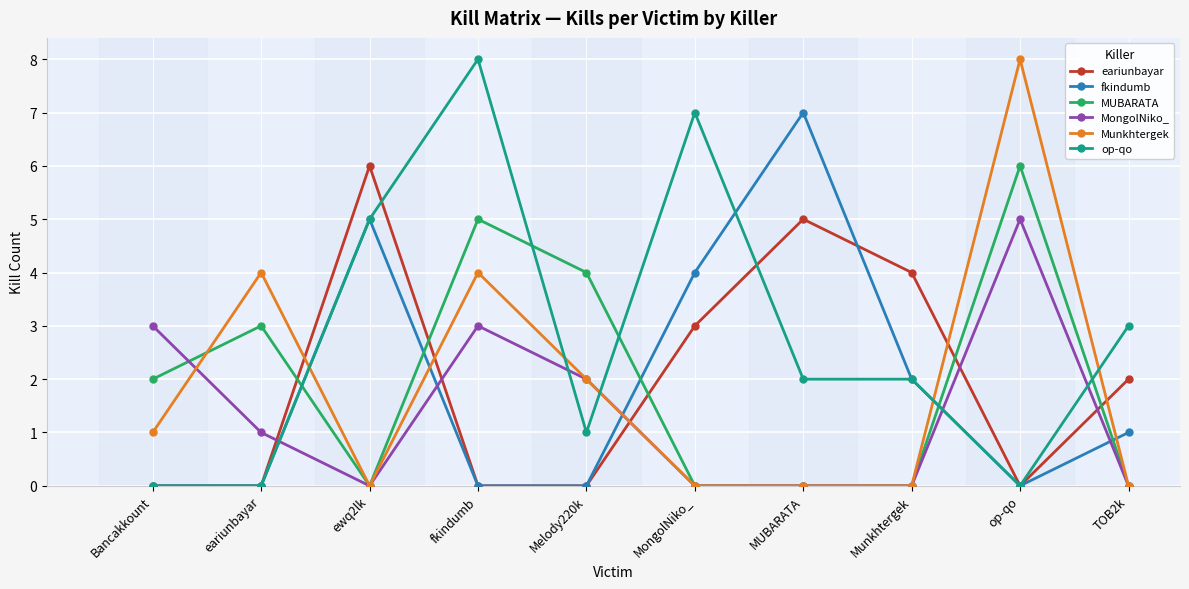

What is the spread (max minus min) of values at Melody220k?

4